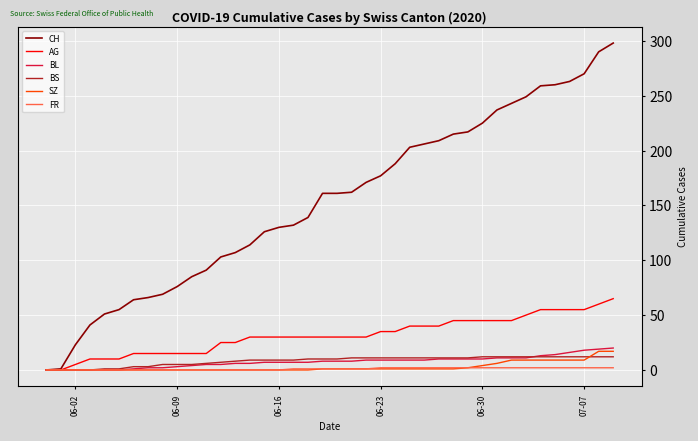

Which series has the largest total across all categories?

CH